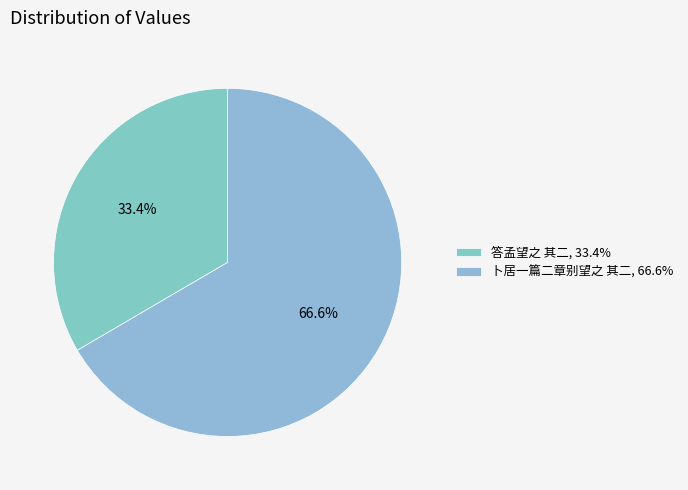

To the nearest percent, what is the difference between the largest and smallest slice percentages?

33%